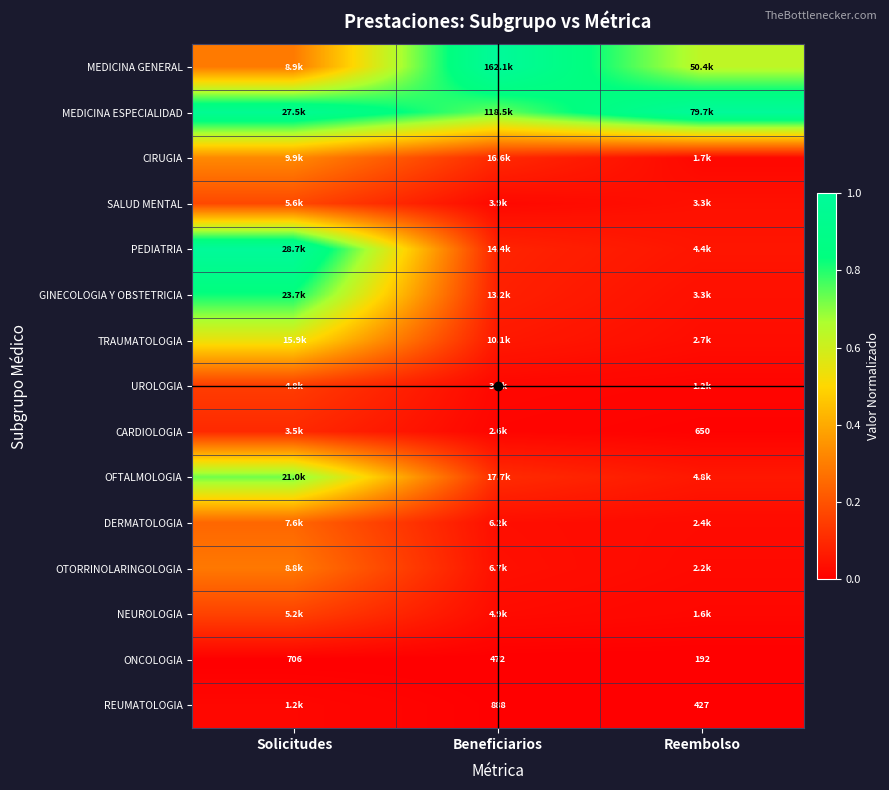

Rank the series by their maximum value, from lowest to highest.

ONCOLOGIA, REUMATOLOGIA, CARDIOLOGIA, UROLOGIA, NEUROLOGIA, SALUD MENTAL, DERMATOLOGIA, OTORRINOLARINGOLOGIA, CIRUGIA, TRAUMATOLOGIA, OFTALMOLOGIA, GINECOLOGIA Y OBSTETRICIA, MEDICINA GENERAL, MEDICINA ESPECIALIDAD, PEDIATRIA